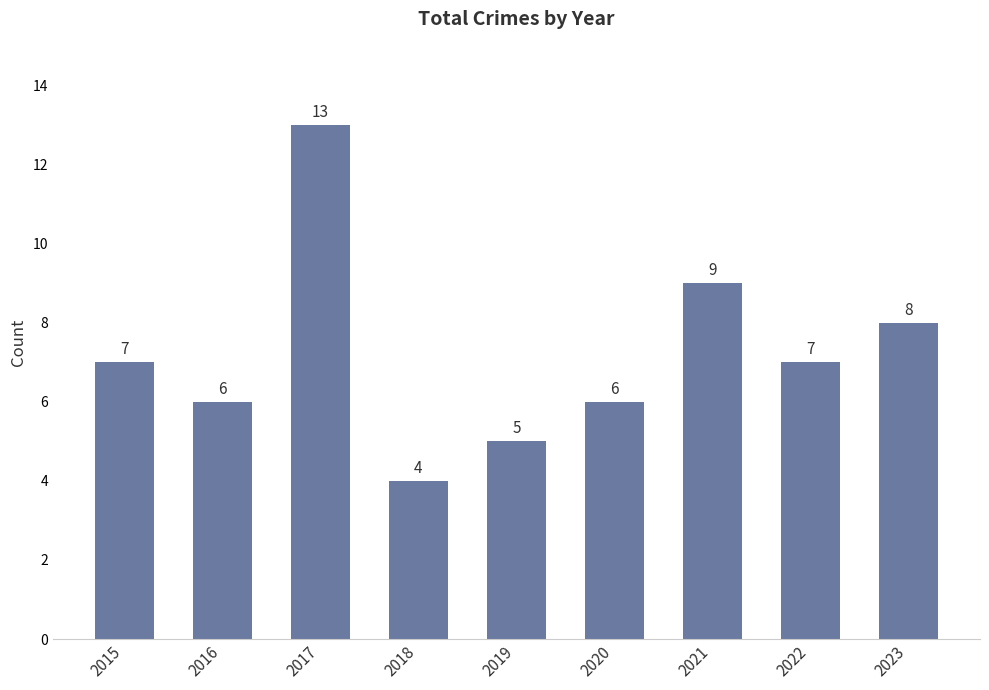

What is the approximate value at 2020?

6